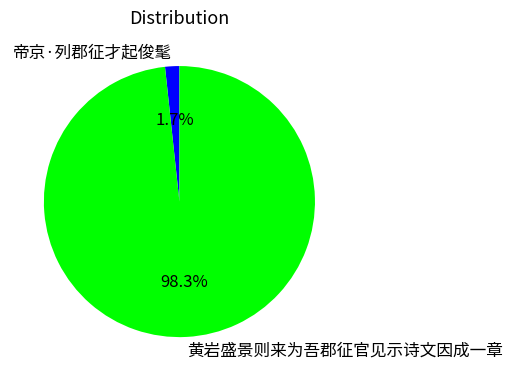

Rank the categories by value from lowest to highest.

帝京·列郡征才起俊髦, 黄岩盛景则来为吾郡征官见示诗文因成一章